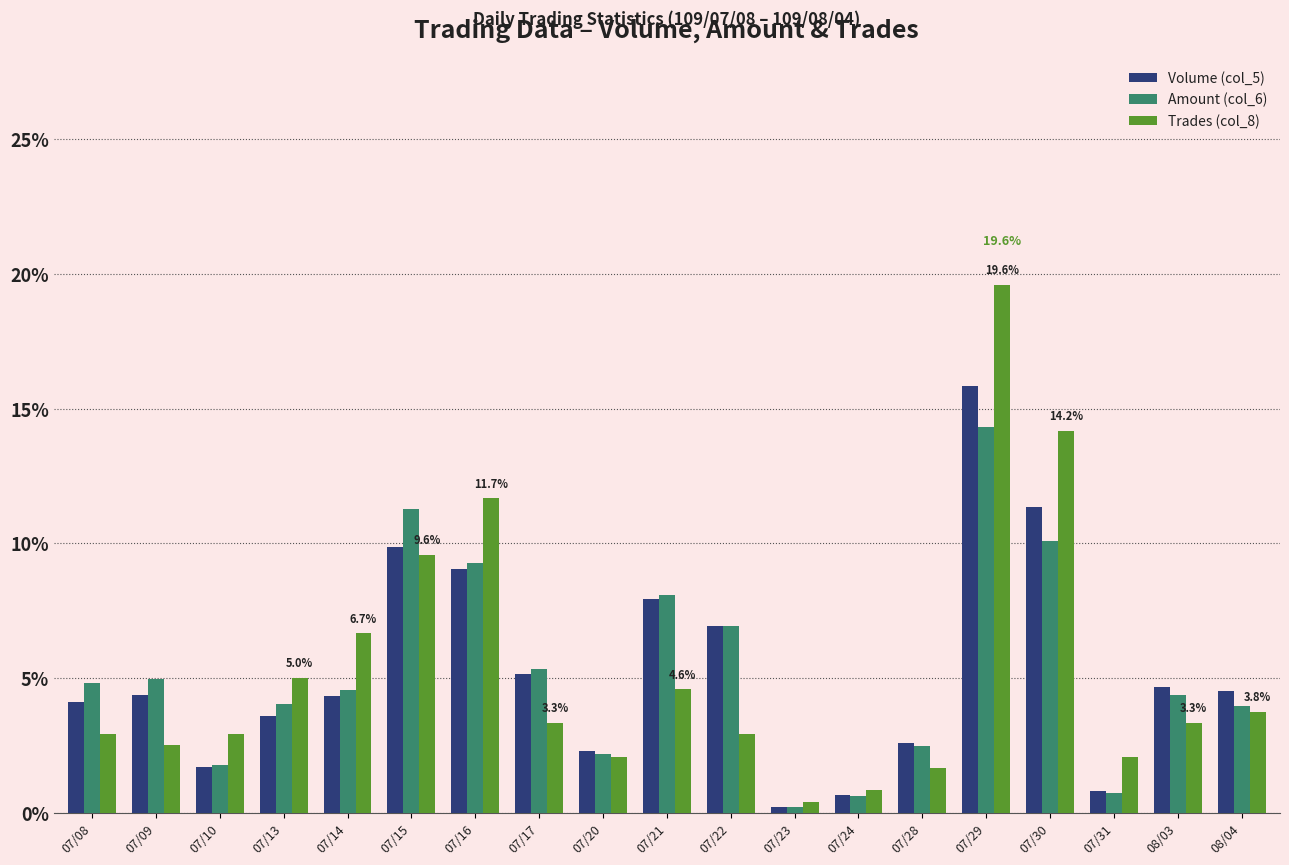

What is the value of the Volume (col_5) bar at the 19th from the left?

4.5